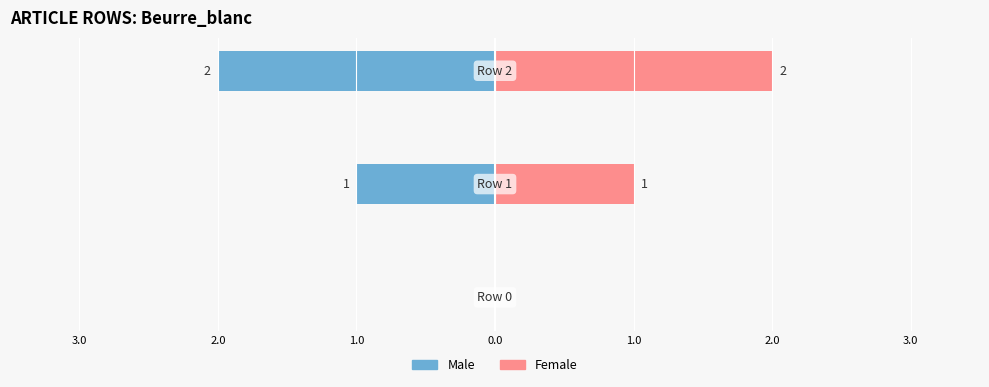

Count the number of data series in this chart.

2